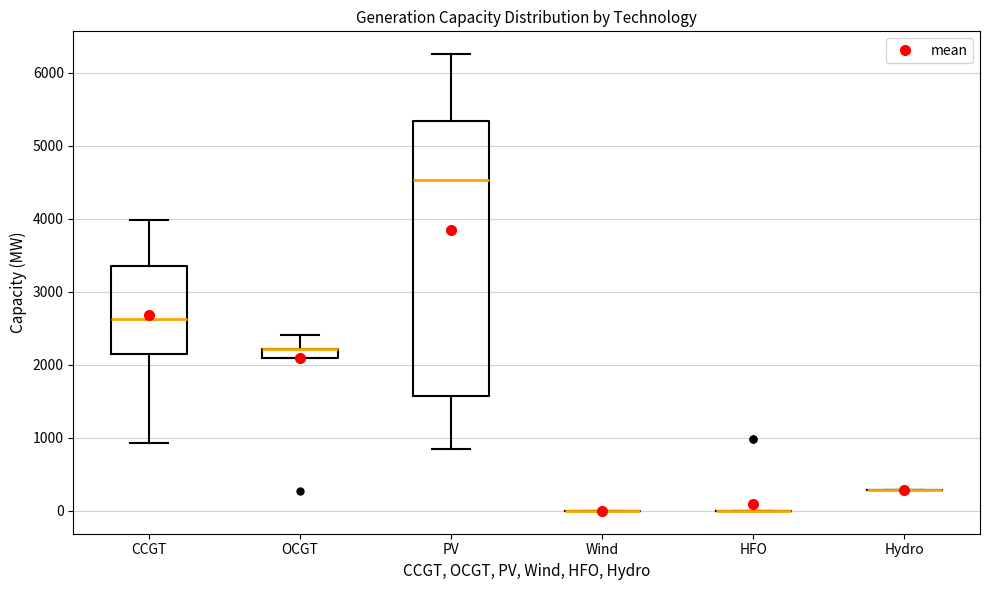

Comparing the boxes themselves (not the whiskers), which one is the tallest?

PV